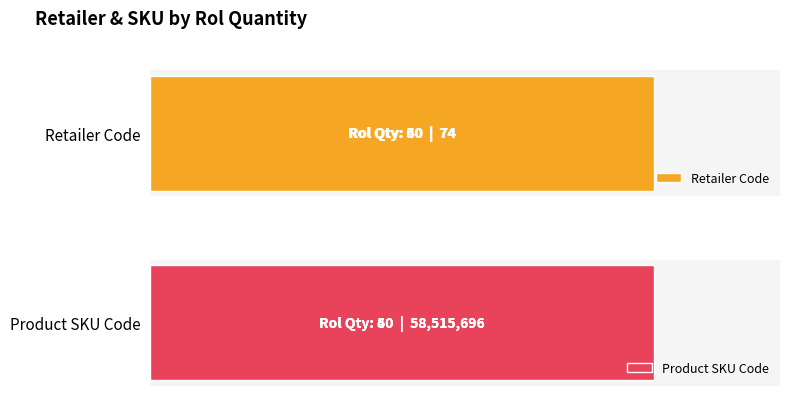

What are all the series names shown in the legend?

Retailer Code, Product SKU Code